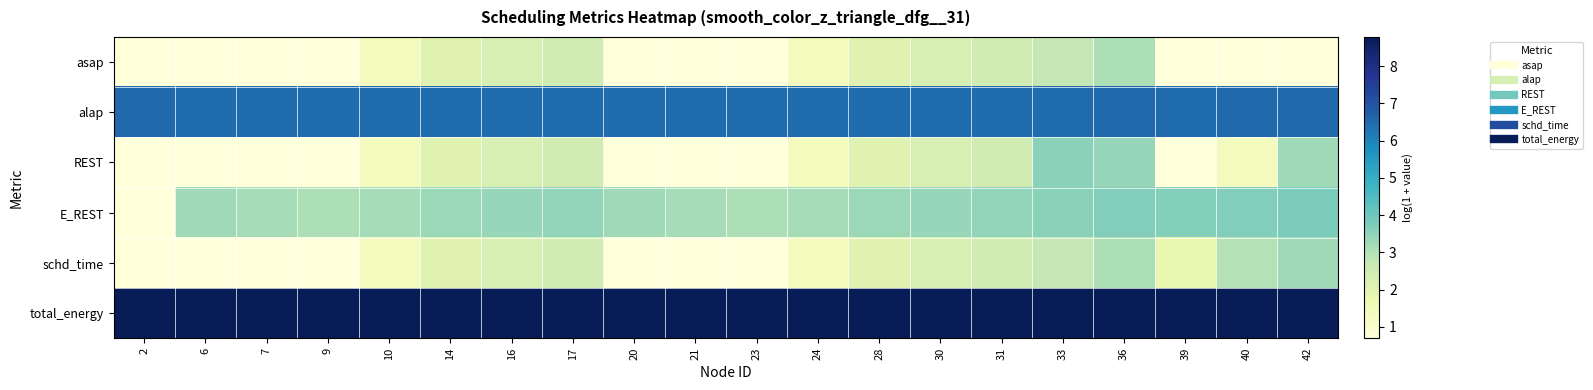

Which label corresponds to the smallest value in the chart?

2